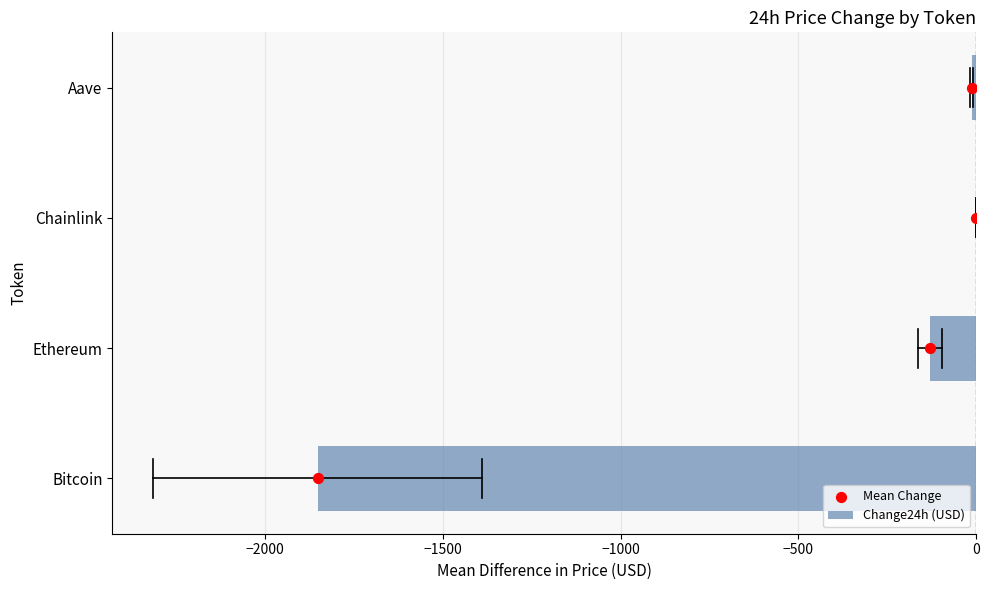

The value of Change24h (USD) at Bitcoin is -2875.8. True or false?

False